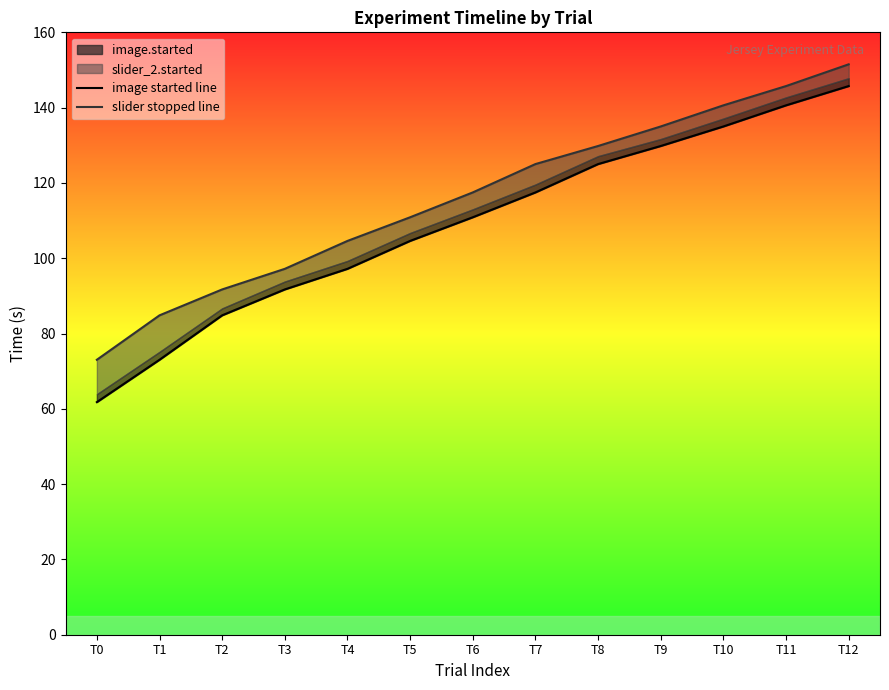

Which series changed the most between T1 and T9?

image started line